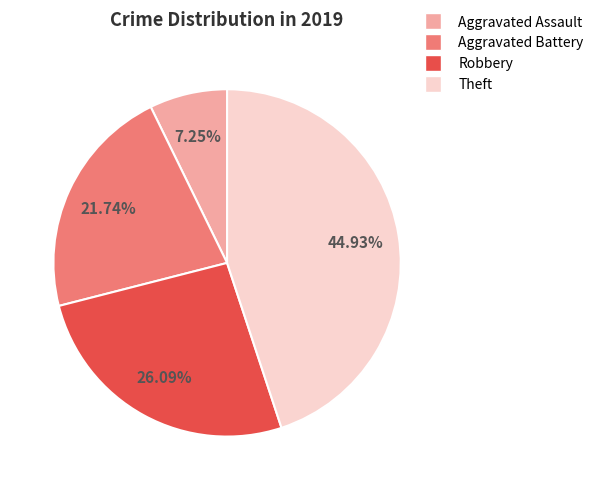

Which category has the biggest portion of the pie?

Theft